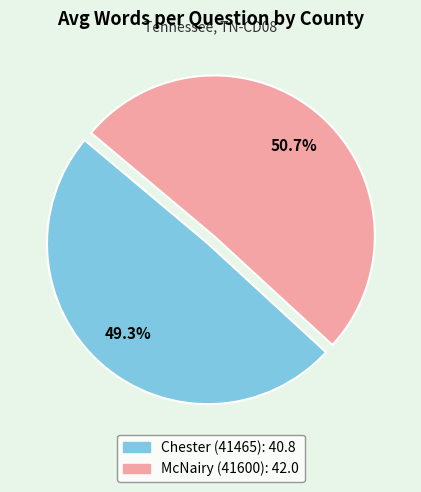

Does Chester (41465) represent more than half of the total?

No